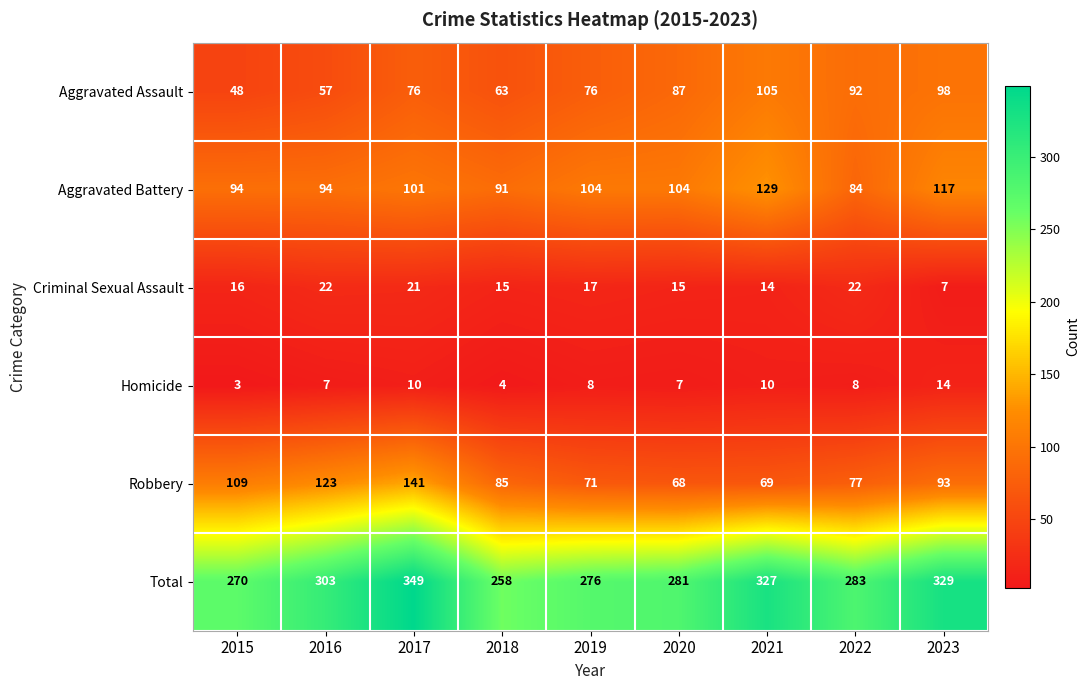

At 2022, list the series in order from smallest to largest.

Homicide, Criminal Sexual Assault, Robbery, Aggravated Battery, Aggravated Assault, Total